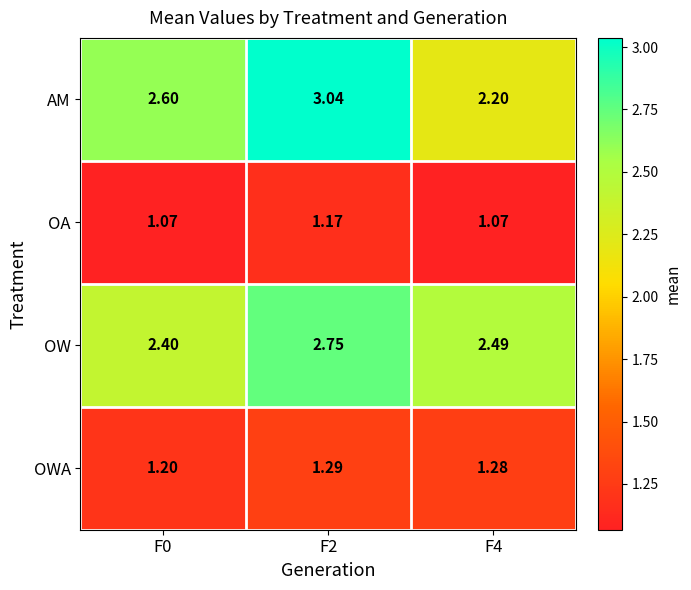

How many categories are shown in the chart?

3